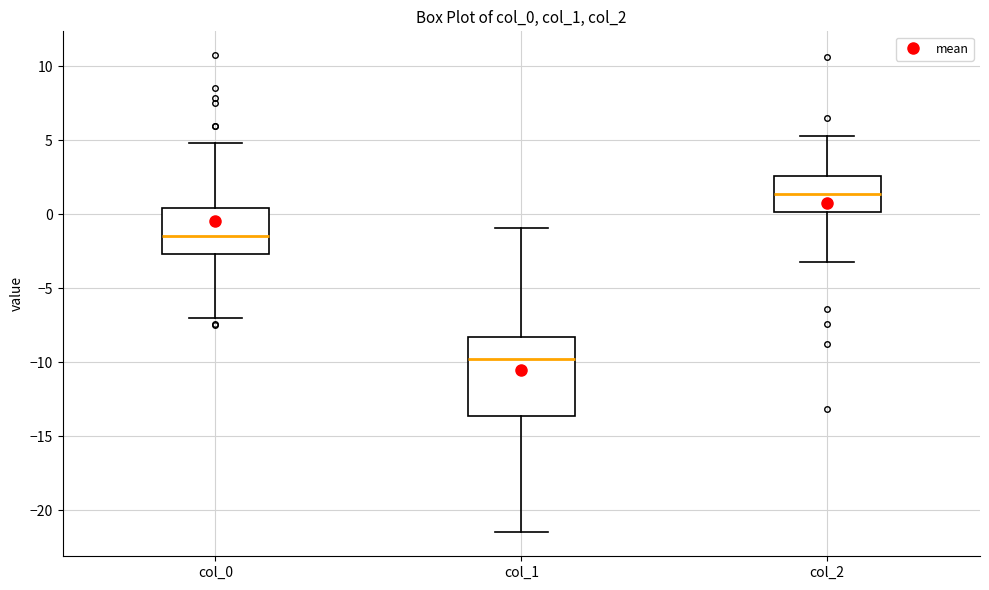

Reading left to right, read every box against the y-axis: the position of its median line, the range the box covers, and the ends of its whiskers. The values are not printed on the chart, so give them approximately, as read against the axis.

col_0: median -1.5, box -2.5 to 0.5, whiskers -7.0 to 5.0
col_1: median -10.0, box -13.5 to -8.5, whiskers -21.5 to -1.0
col_2: median 1.5, box 0.0 to 2.5, whiskers -3.0 to 5.5